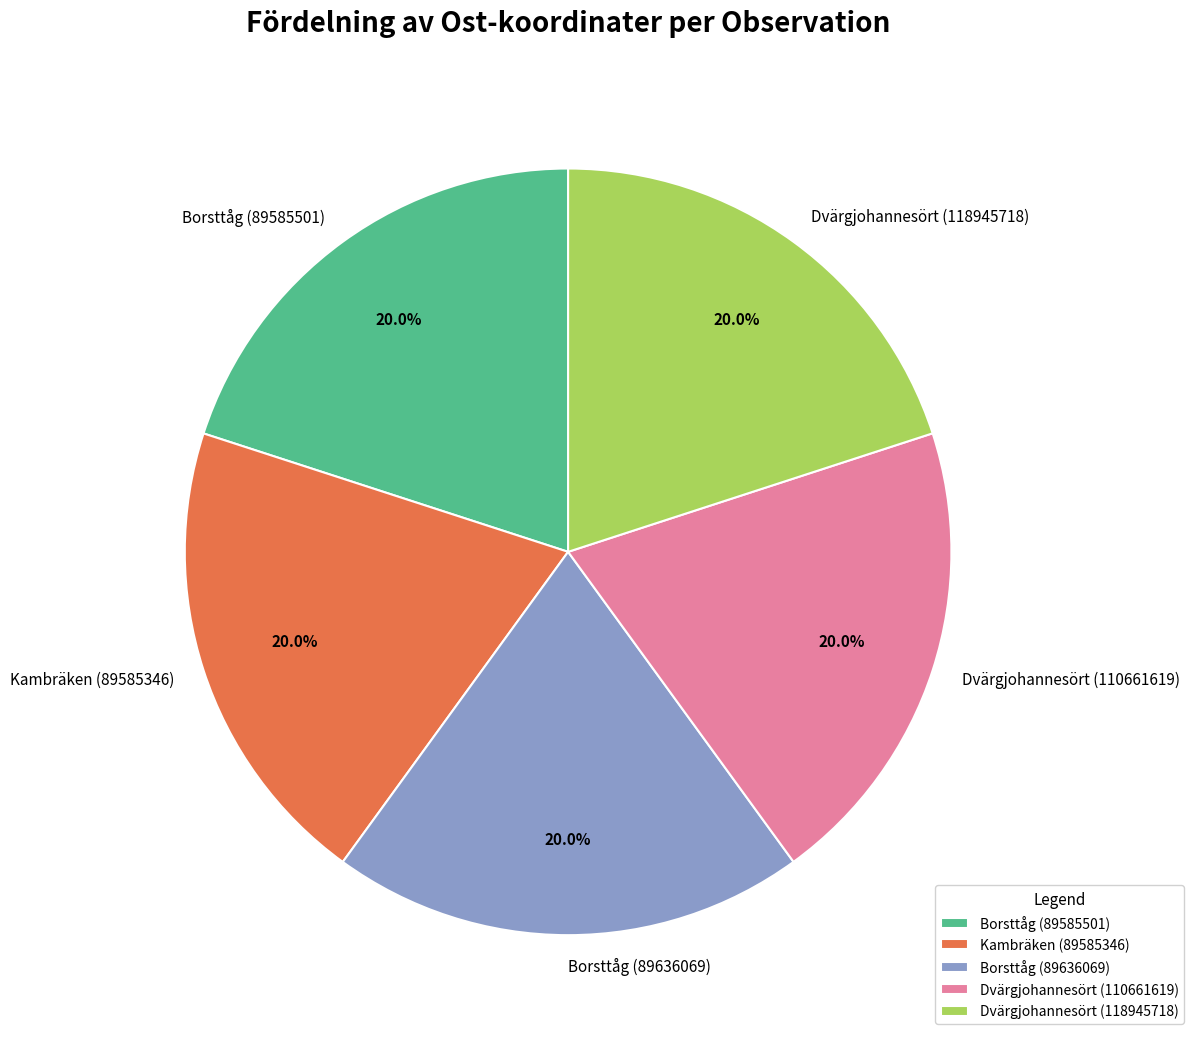

To the nearest percent, what percentage of the pie is Kambräken (89585346)?

20%